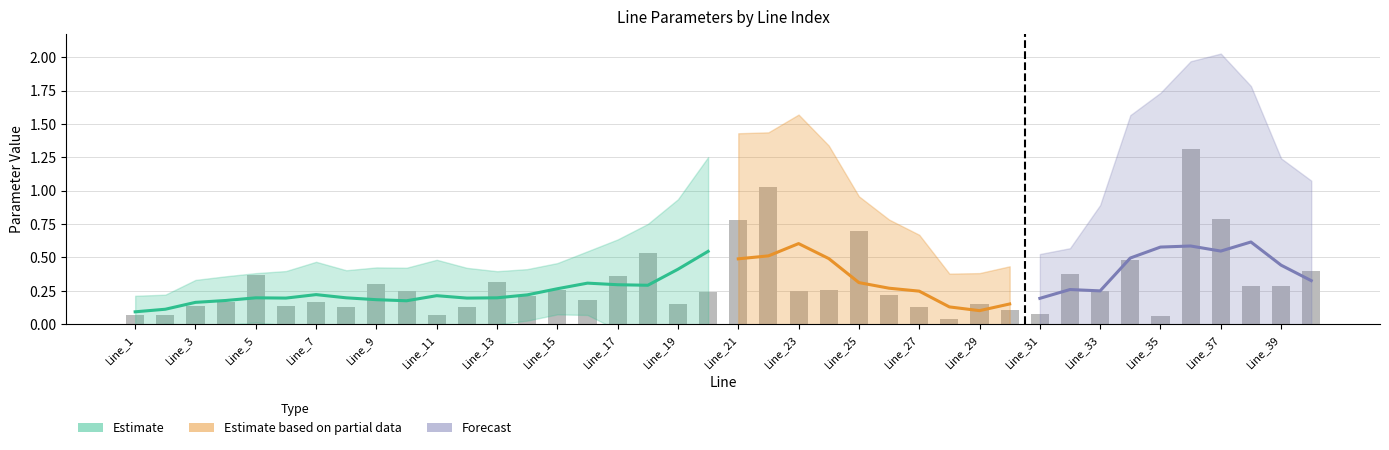

How many categories are shown in the chart?

40